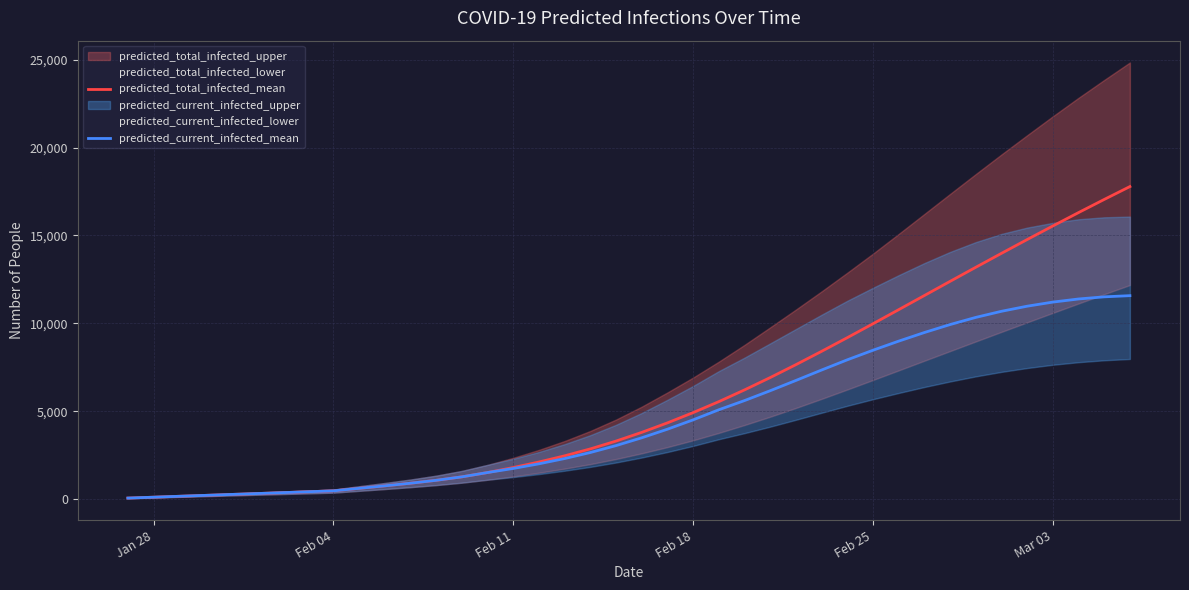

Reading left to right, list all the values displayed in this chart.

predicted_total_infected_mean: 52	103	155	206	258	309	361	412	464	607	749	899	1064	1261	1507	1791	2106	2458	2852	3297	3793	4333	4917	5542	6209	6912	7646	8405	9182	9975	10776	11581	12387	13188	13982	14767	15540	16302	17050	17783
predicted_current_infected_mean: 52	103	155	206	258	309	361	412	464	607	749	899	1064	1261	1507	1739	2003	2303	2646	3040	3484	3972	4505	5079	5602	6163	6747	7341	7922	8467	8985	9475	9929	10336	10684	10974	11208	11385	11507	11574